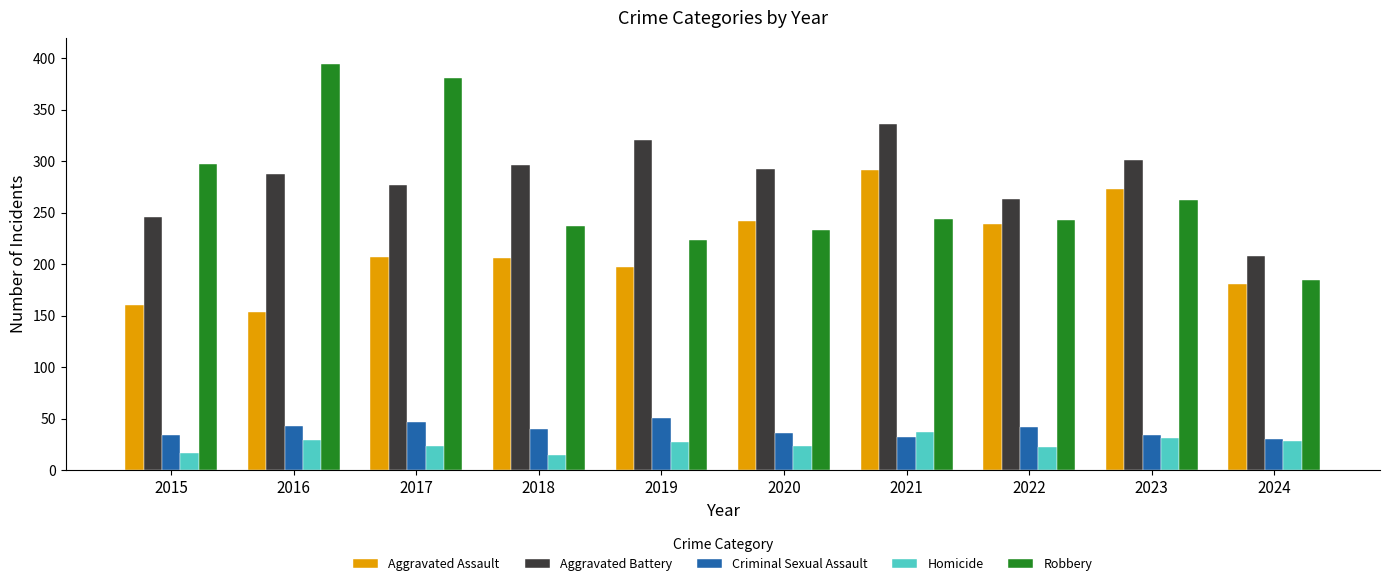

The value of Homicide at 2016 is 29. True or false?

True